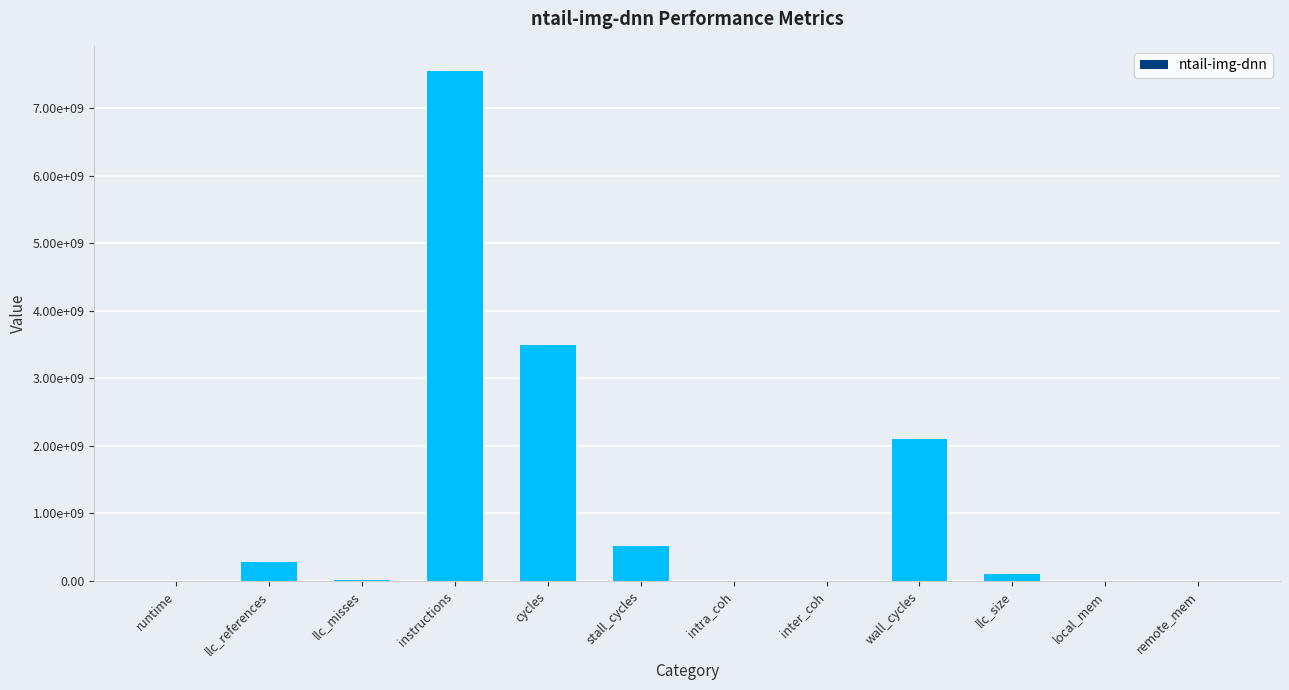

Are the bars horizontal?

No